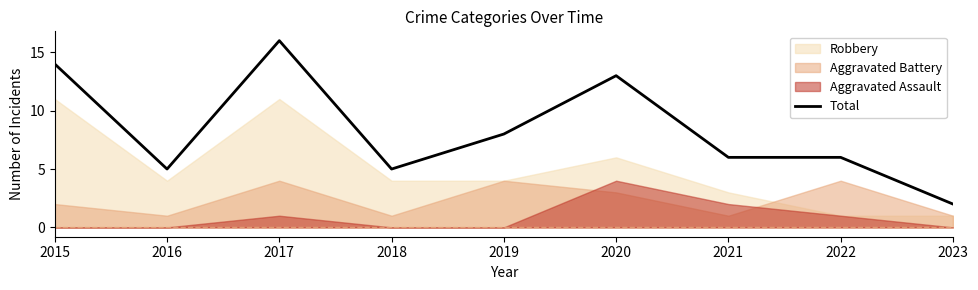

Approximately how many times larger is the value at 2020 compared to 2017?

0.8